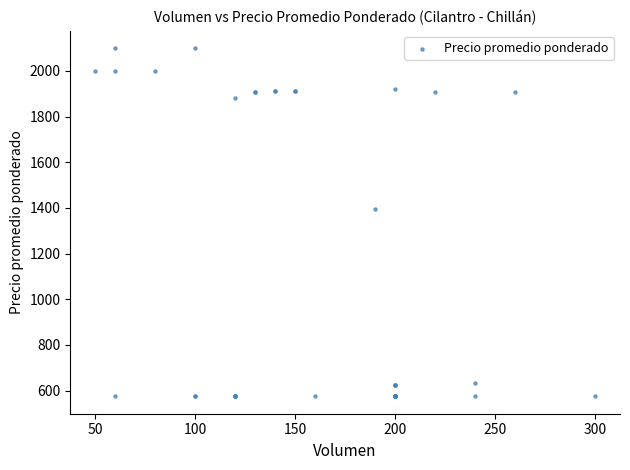

What Y value in the scatter plot is closest to 1337?

1395